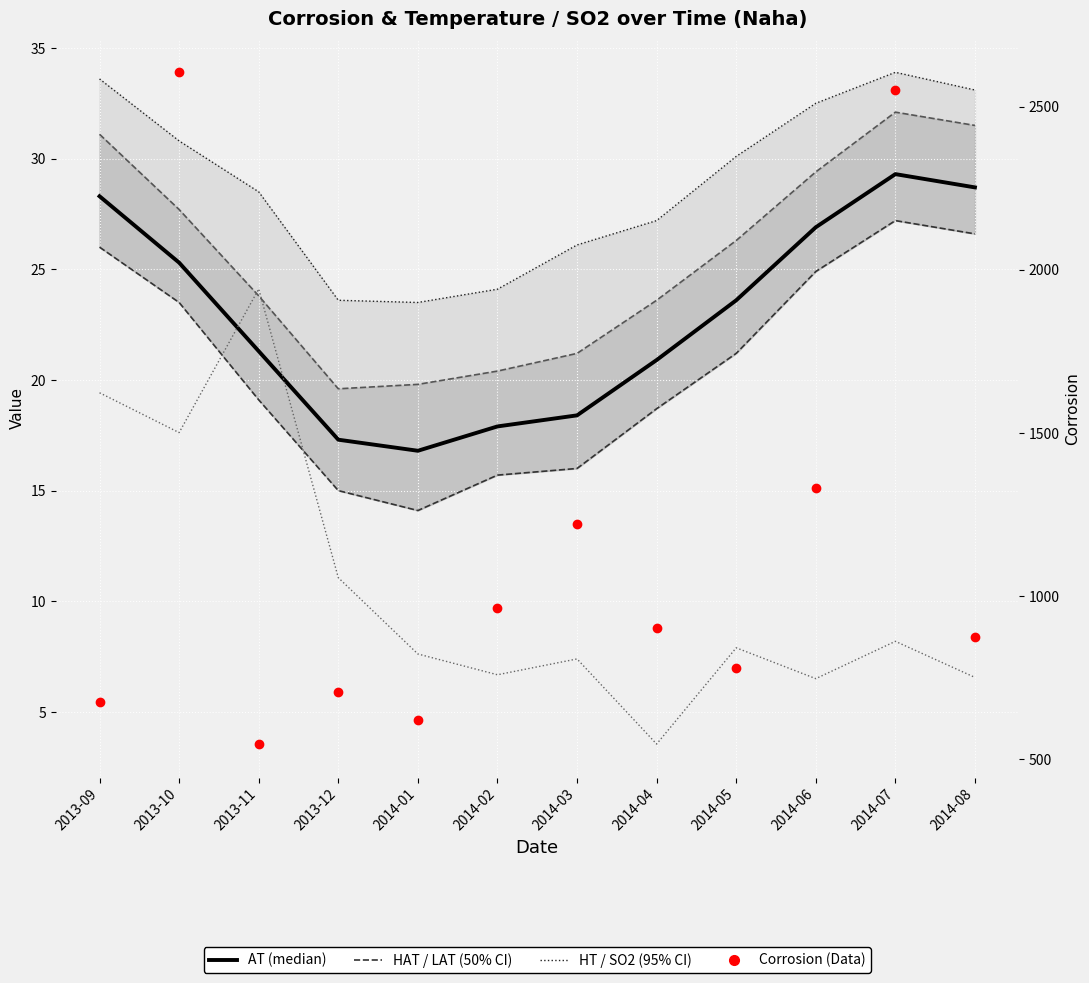

What is the label of the 11th point from the right?

2013-10